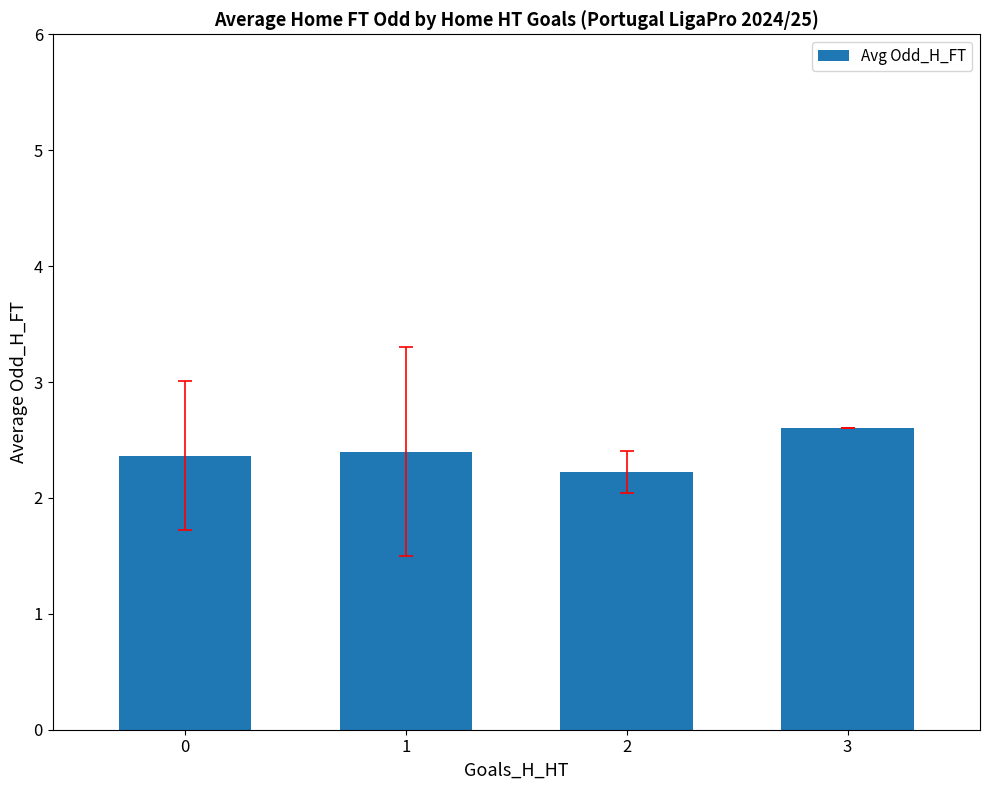

What is the greatest value displayed?

2.6